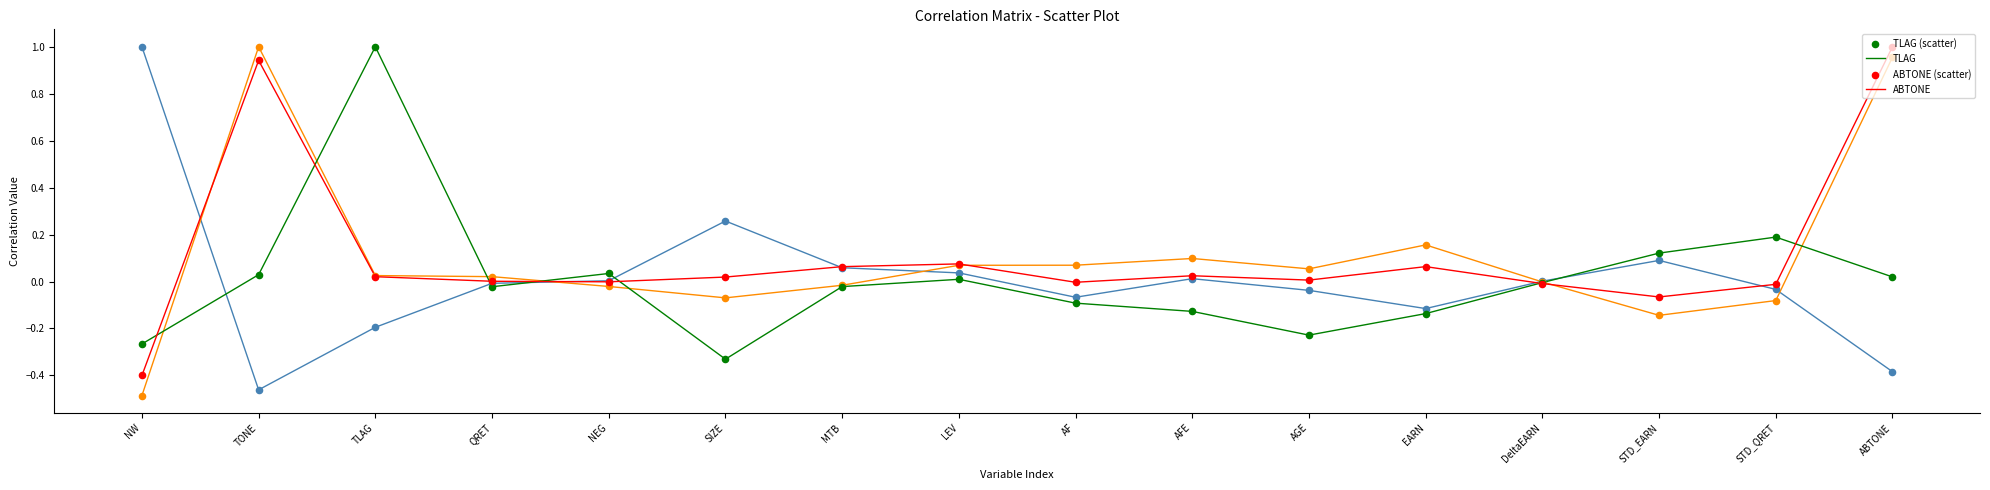

What position from the left is STD_EARN?

14